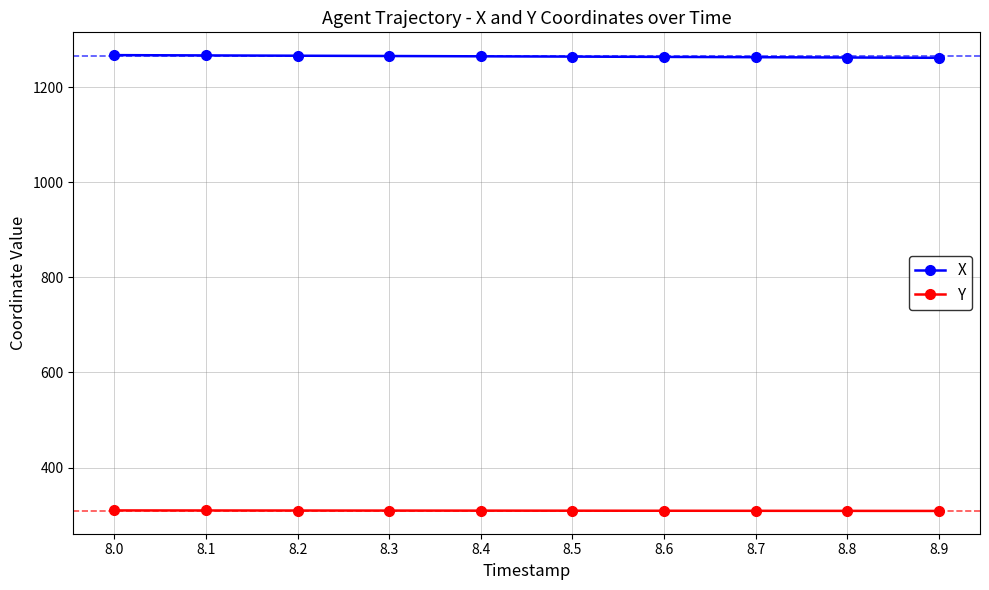

How many lines are shown in the chart?

2